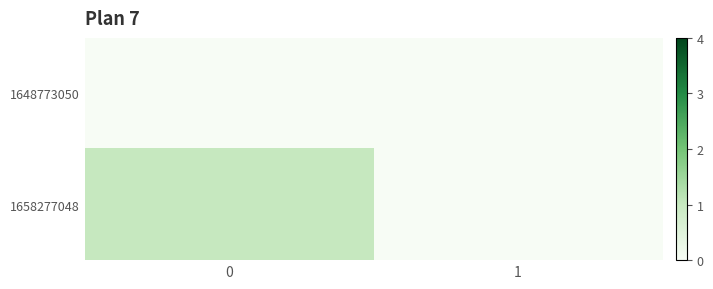

What is the difference between the highest and lowest values at 0?

1